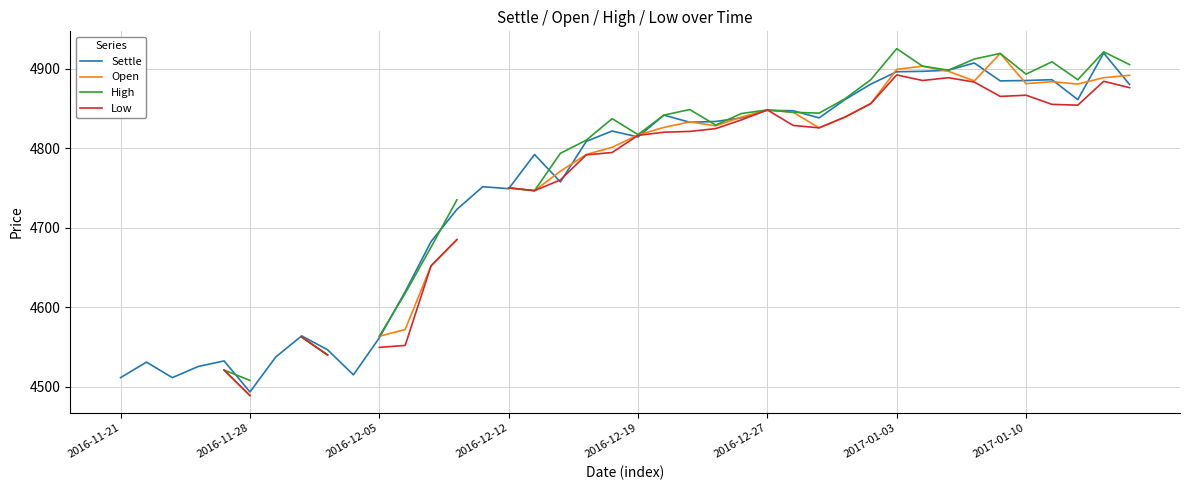

What is the value of the Low point at the 24th from the left?

4824.5